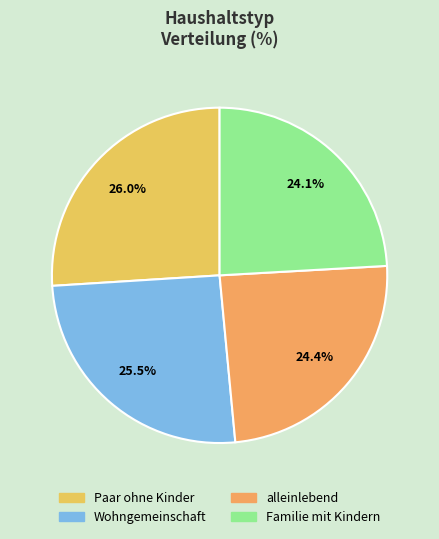

The alleinlebend slice represents 35% of the pie. True or false?

False